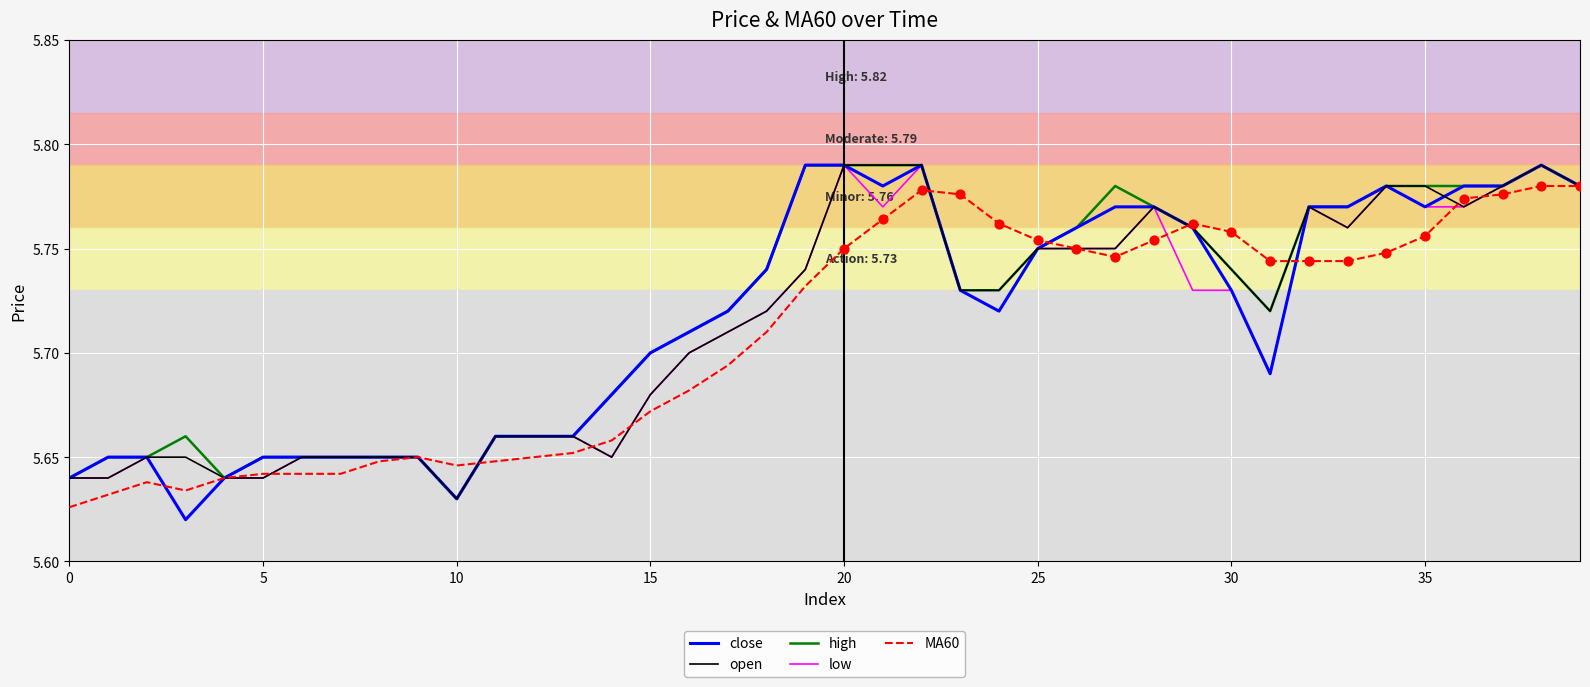

At how many categories does at least one series exceed 5?

40